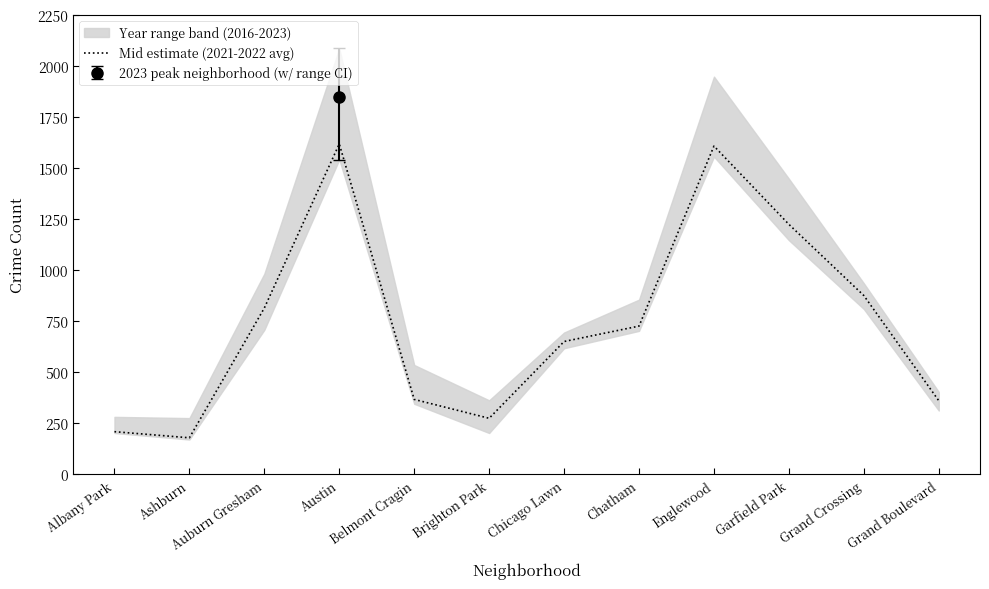

What is the sum of all values?

8912.0